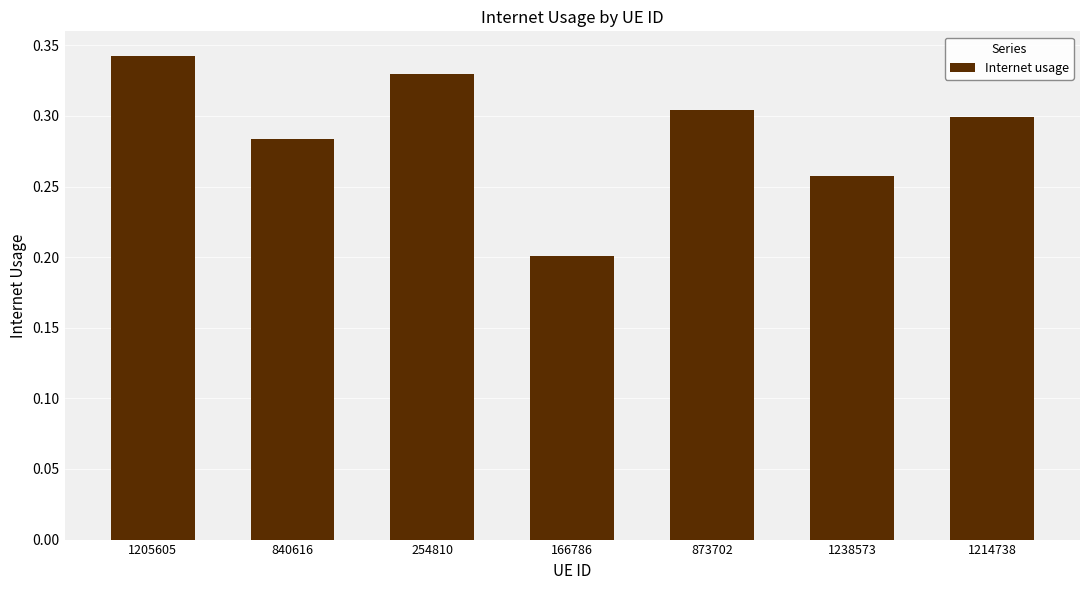

Which label corresponds to the smallest value in the chart?

166786